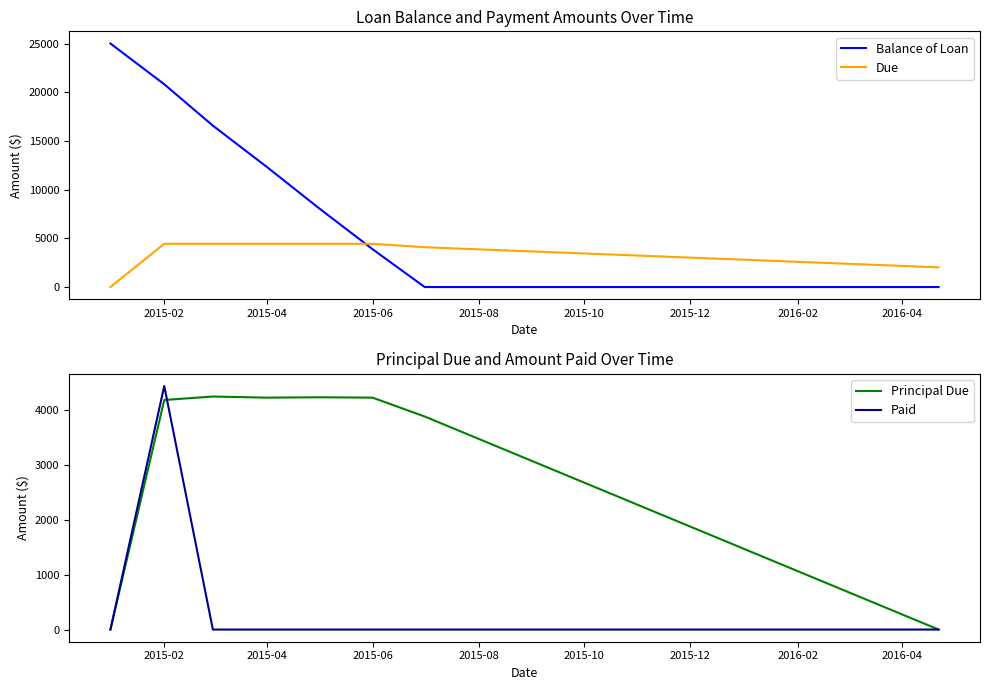

After their last crossing, which series has the higher values: Due or Balance of Loan?

Due